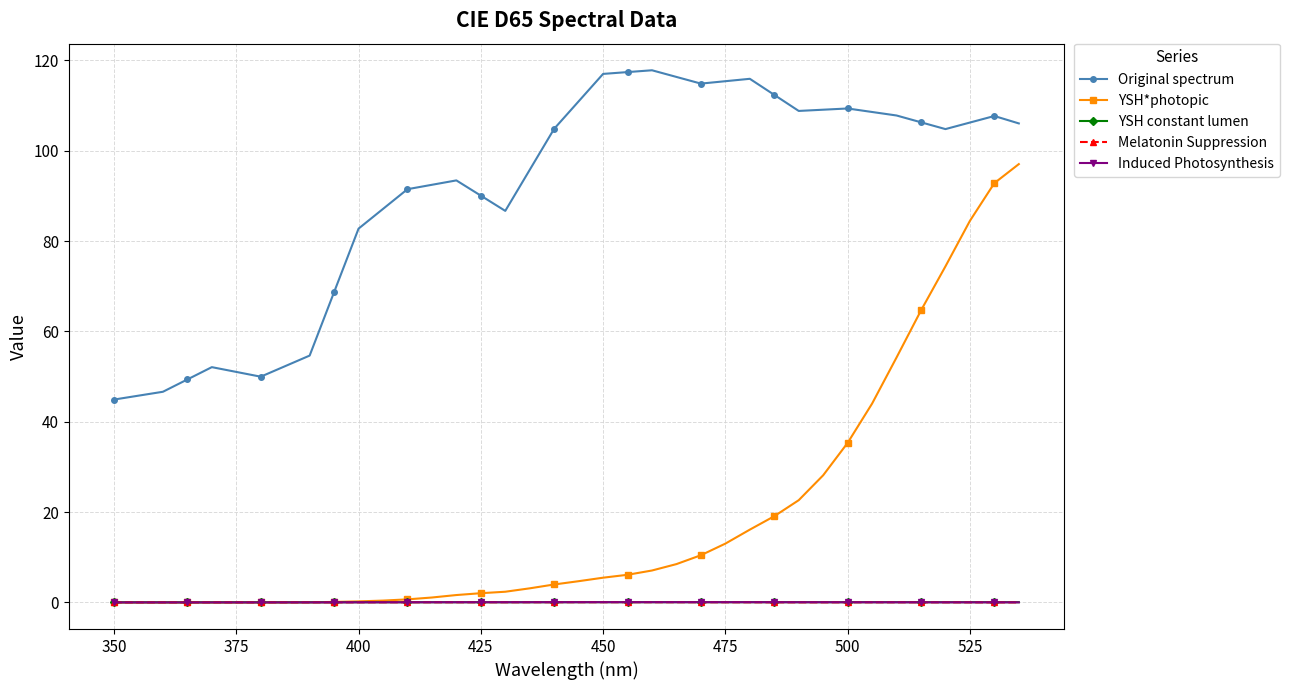

Which series has the largest total across all categories?

Original spectrum